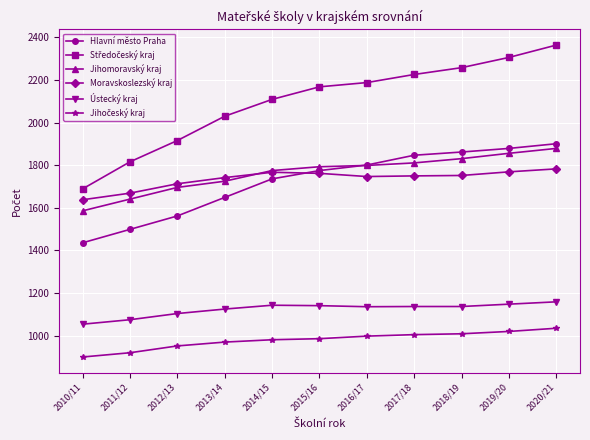

The Jihomoravský kraj series shows 541 at 2010/11. True or false?

False